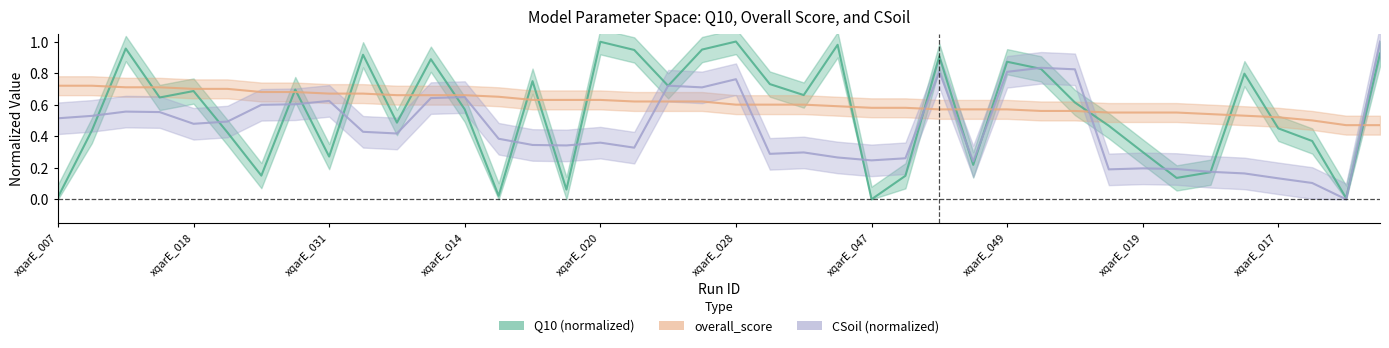

Reading left to right, extract all data points from this chart.

Q10: xqarE_007=0.0	xqarE_048=0.4	xqarE_004=1.0	xqarE_023=0.6	xqarE_018=0.7	xqarE_021=0.4	xqarE_029=0.2	xqarE_012=0.7	xqarE_031=0.3	xqarE_027=0.9	xqarE_000=0.5	xqarE_032=0.9	xqarE_014=0.6	xqarE_001=0.0	xqarE_037=0.7	xqarE_042=0.1	xqarE_020=1.0	xqarE_003=0.9	xqarE_040=0.7	xqarE_046=0.9	xqarE_028=1.0	xqarE_024=0.7	xqarE_026=0.7	xqarE_010=1.0	xqarE_047=0.0	xqarE_008=0.1	xqarE_036=0.9	xqarE_006=0.2	xqarE_049=0.9	xqarE_009=0.8	xqarE_033=0.6	xqarE_044=0.5	xqarE_019=0.3	xqarE_002=0.1	xqarE_034=0.2	xqarE_039=0.8	xqarE_017=0.4	xqarE_043=0.4	xqarE_045=0.0	xqarE_041=0.9
overall_score: xqarE_007=0.7	xqarE_048=0.7	xqarE_004=0.7	xqarE_023=0.7	xqarE_018=0.7	xqarE_021=0.7	xqarE_029=0.7	xqarE_012=0.7	xqarE_031=0.7	xqarE_027=0.7	xqarE_000=0.7	xqarE_032=0.7	xqarE_014=0.7	xqarE_001=0.7	xqarE_037=0.6	xqarE_042=0.6	xqarE_020=0.6	xqarE_003=0.6	xqarE_040=0.6	xqarE_046=0.6	xqarE_028=0.6	xqarE_024=0.6	xqarE_026=0.6	xqarE_010=0.6	xqarE_047=0.6	xqarE_008=0.6	xqarE_036=0.6	xqarE_006=0.6	xqarE_049=0.6	xqarE_009=0.6	xqarE_033=0.6	xqarE_044=0.6	xqarE_019=0.6	xqarE_002=0.6	xqarE_034=0.5	xqarE_039=0.5	xqarE_017=0.5	xqarE_043=0.5	xqarE_045=0.5	xqarE_041=0.5
CSoil_norm: xqarE_007=0.5	xqarE_048=0.5	xqarE_004=0.6	xqarE_023=0.6	xqarE_018=0.5	xqarE_021=0.5	xqarE_029=0.6	xqarE_012=0.6	xqarE_031=0.6	xqarE_027=0.4	xqarE_000=0.4	xqarE_032=0.6	xqarE_014=0.6	xqarE_001=0.4	xqarE_037=0.3	xqarE_042=0.3	xqarE_020=0.4	xqarE_003=0.3	xqarE_040=0.7	xqarE_046=0.7	xqarE_028=0.8	xqarE_024=0.3	xqarE_026=0.3	xqarE_010=0.3	xqarE_047=0.2	xqarE_008=0.3	xqarE_036=0.8	xqarE_006=0.2	xqarE_049=0.8	xqarE_009=0.8	xqarE_033=0.8	xqarE_044=0.2	xqarE_019=0.2	xqarE_002=0.2	xqarE_034=0.2	xqarE_039=0.2	xqarE_017=0.1	xqarE_043=0.1	xqarE_045=0.0	xqarE_041=1.0